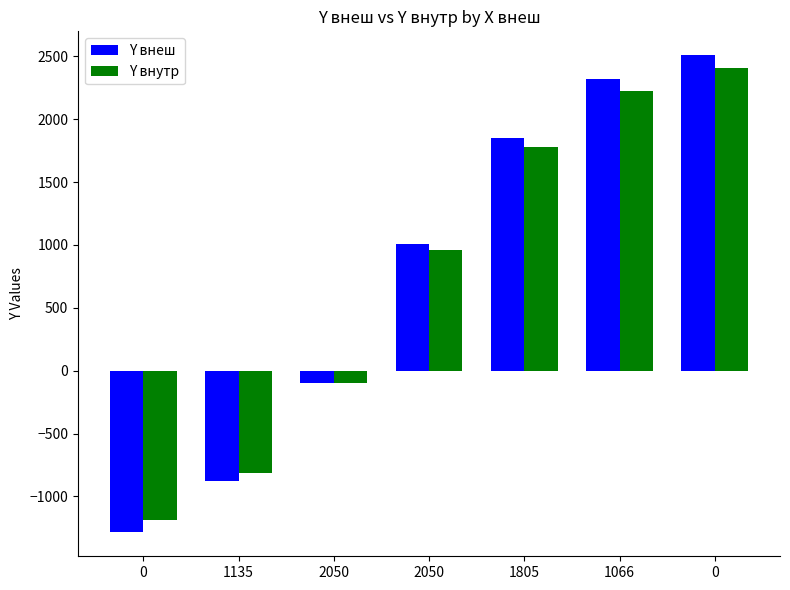

What are all the series names shown in the legend?

Y внеш, Y внутр